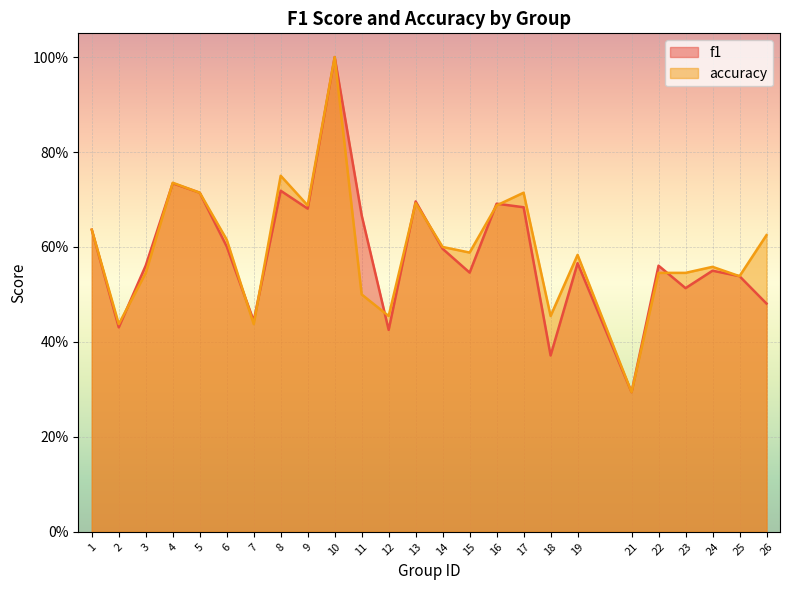

Between 10 and 13, which series saw the biggest shift?

accuracy